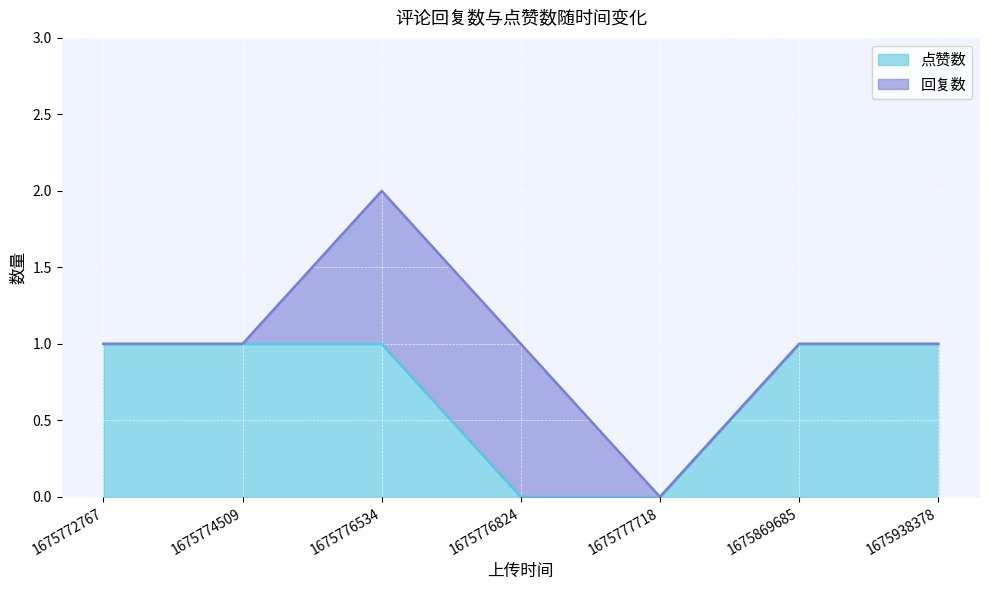

How many lines are shown in the chart?

2